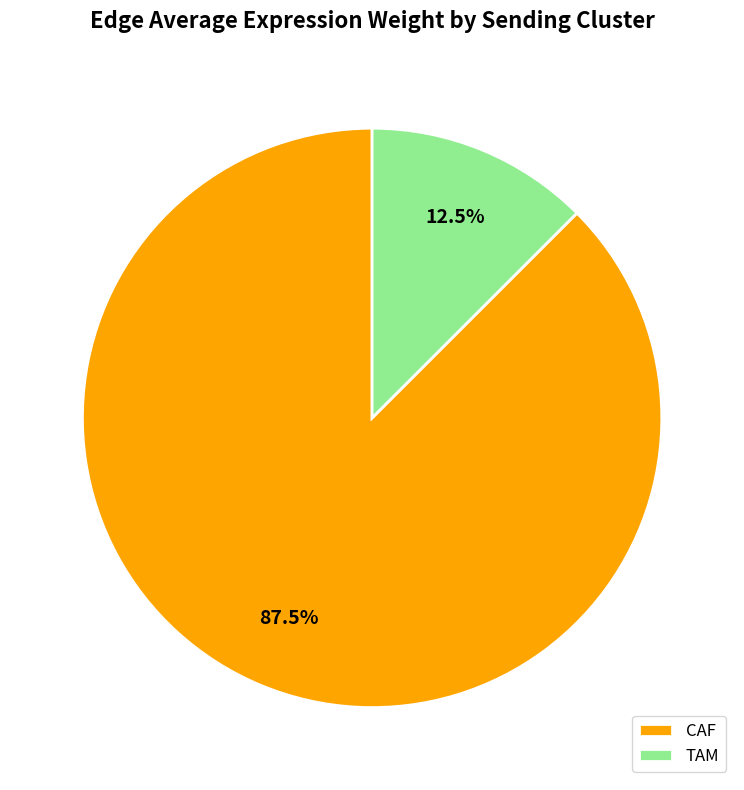

To the nearest percent, what is the difference between the CAF and TAM slice percentages?

75%